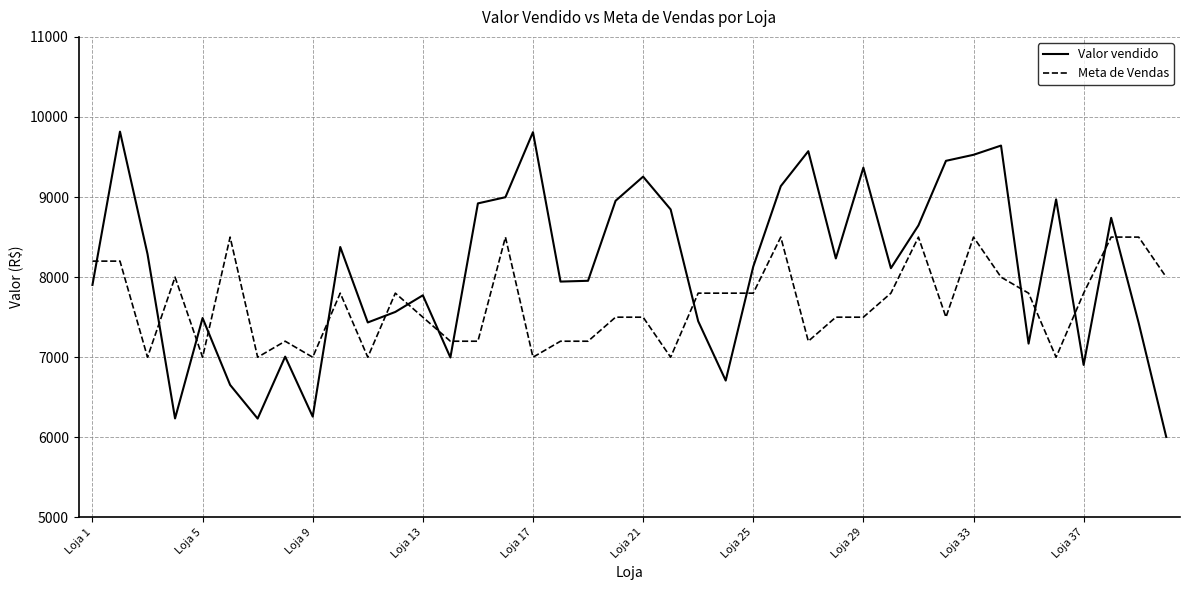

Which series has the largest total across all categories?

Valor vendido